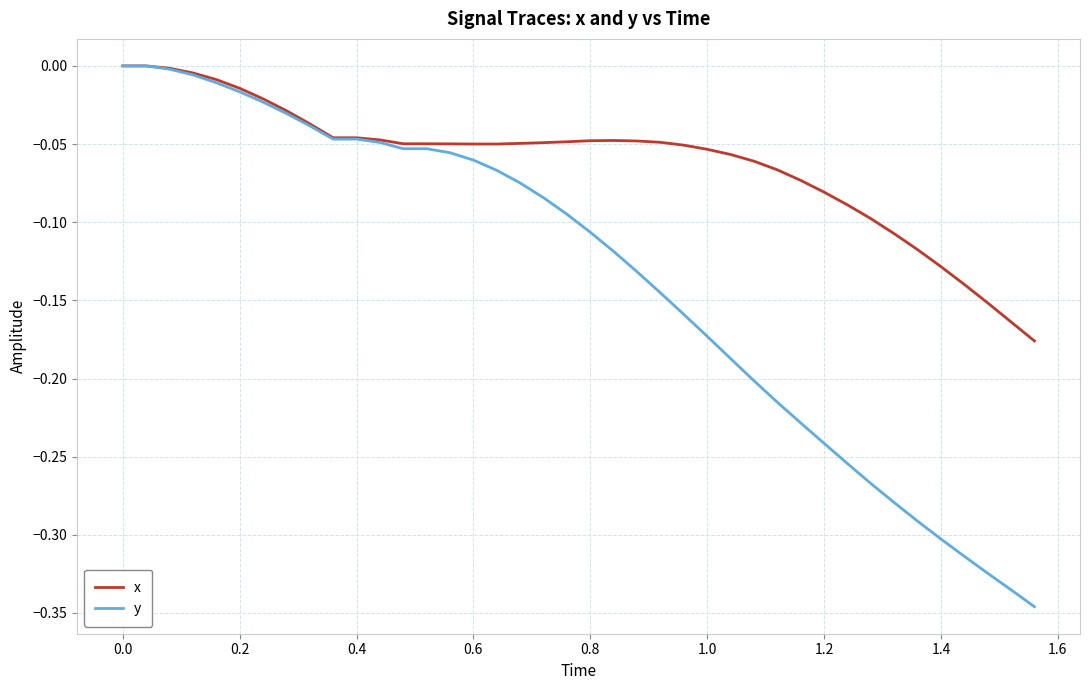

Rank the series by their average value, from lowest to highest.

y, x